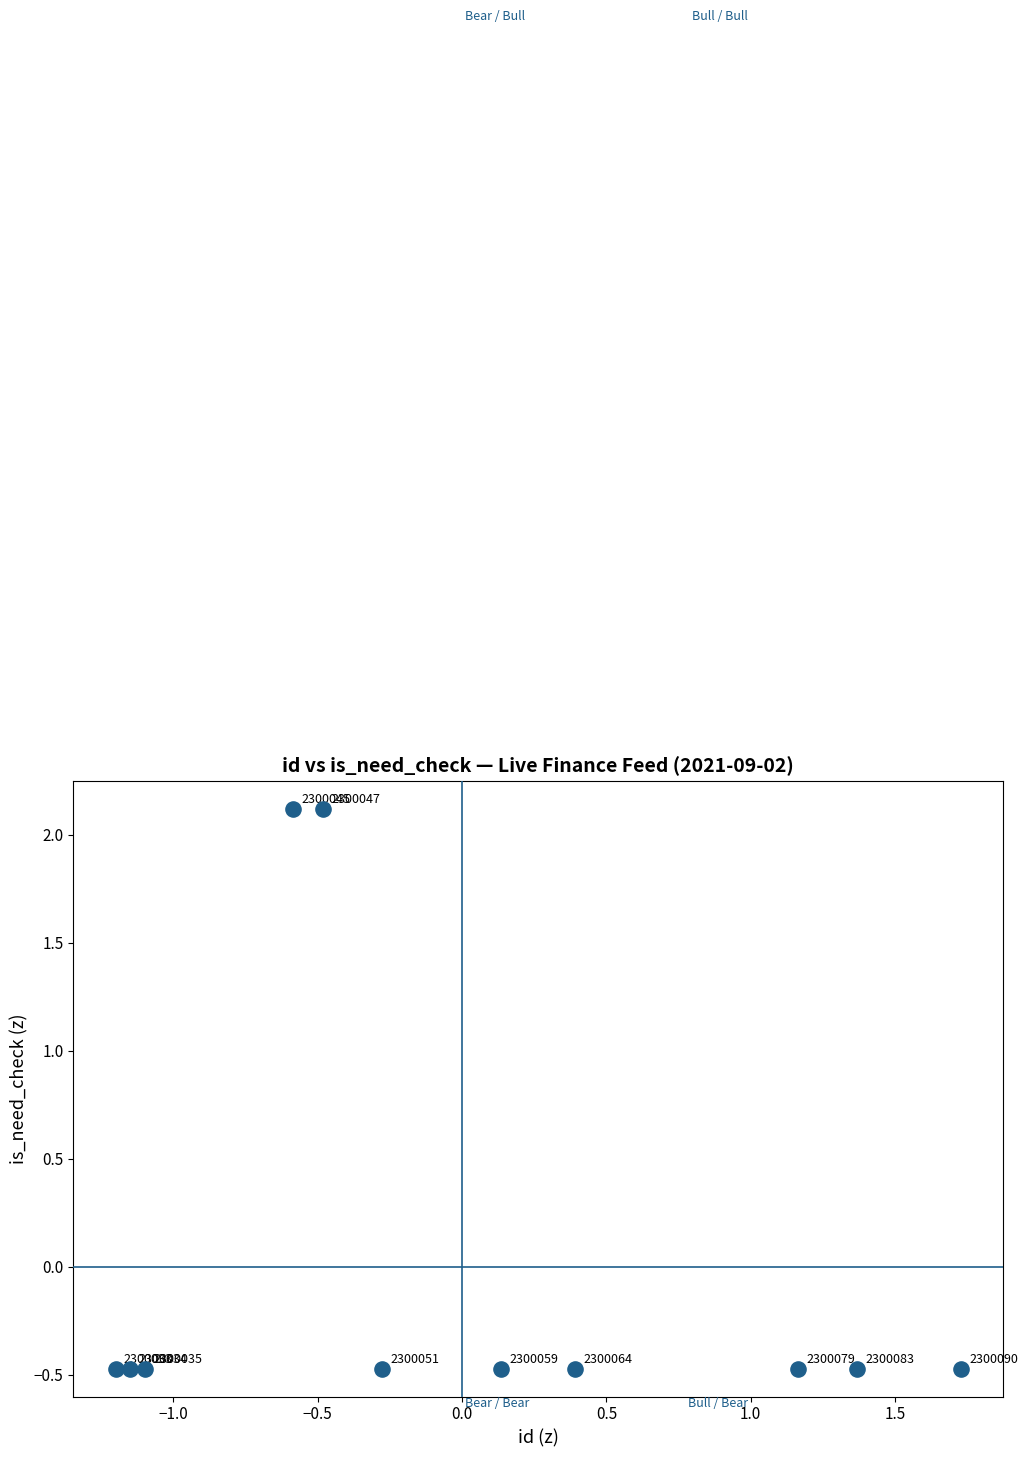

What is the range of Y values (max minus min)?

2.6